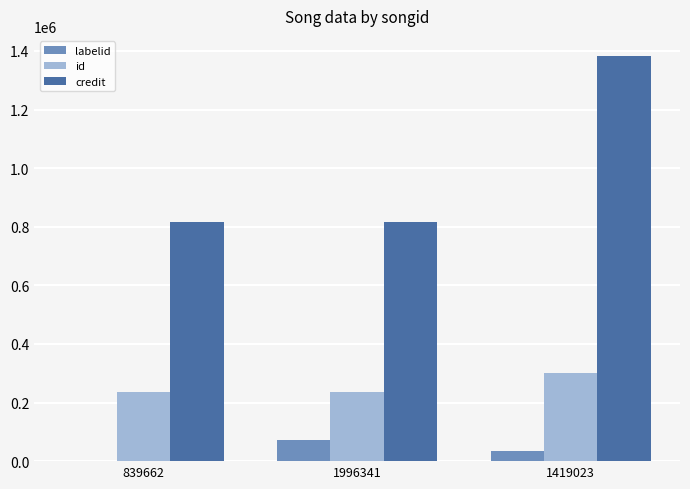

What is the maximum value for credit?

1382304